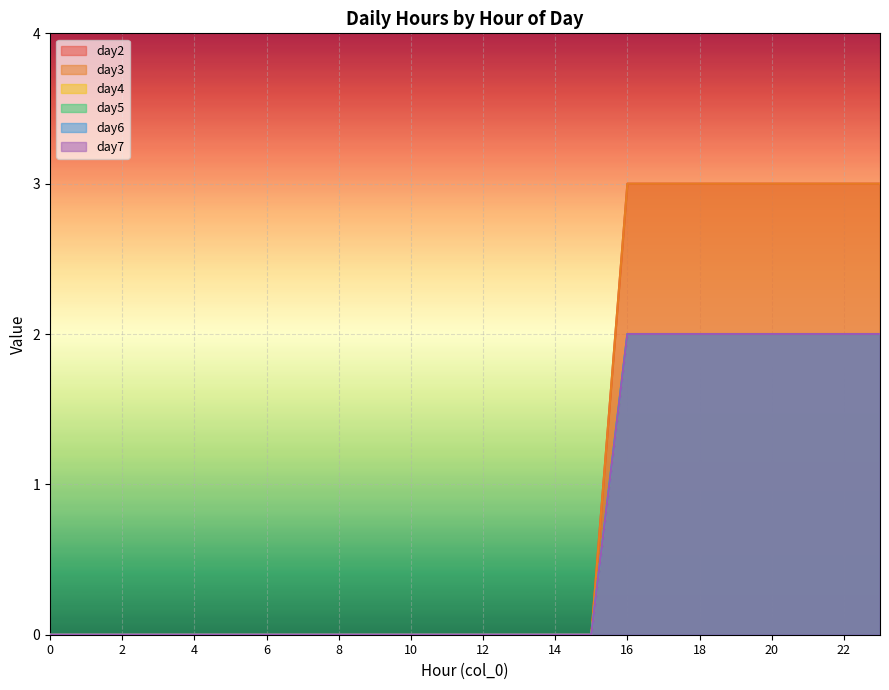

How many categories are shown in the chart?

24